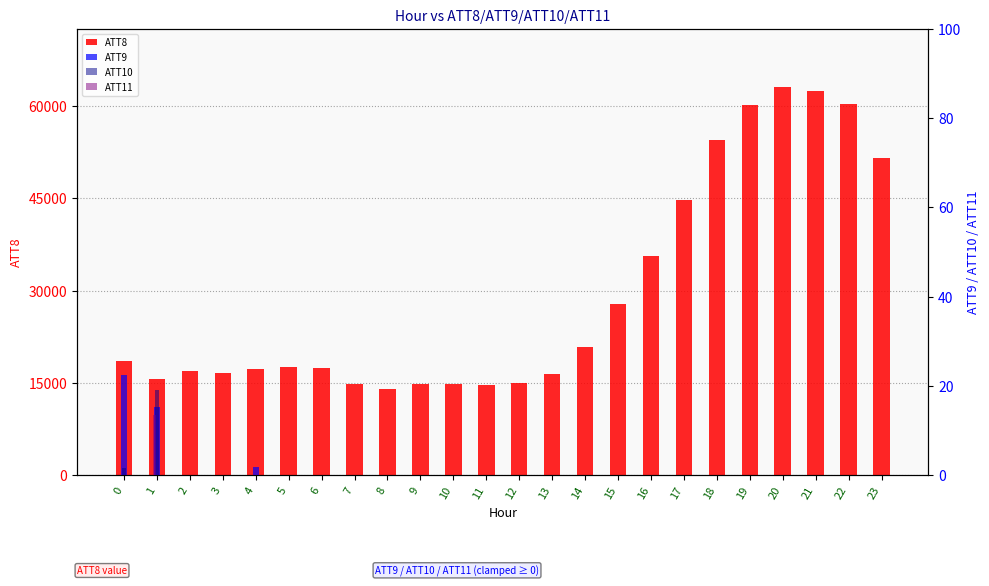

The value of ATT9 at 16 is 0.0. True or false?

True